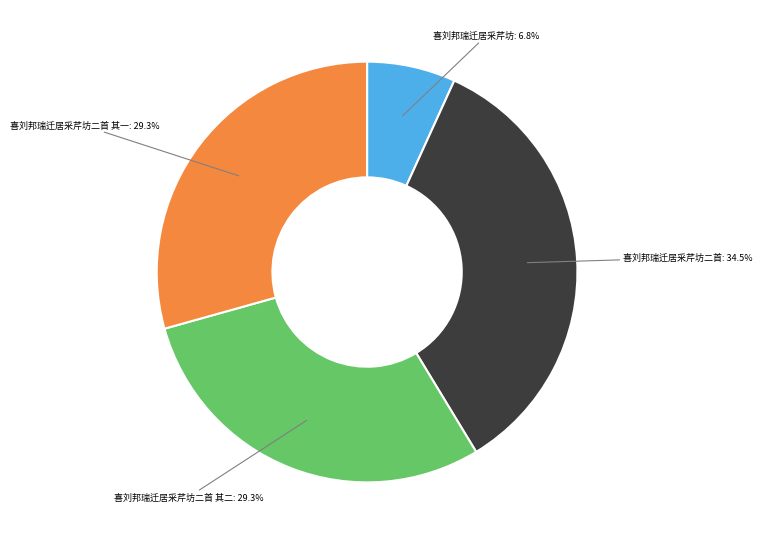

Is there any slice that represents more than half of the pie?

No